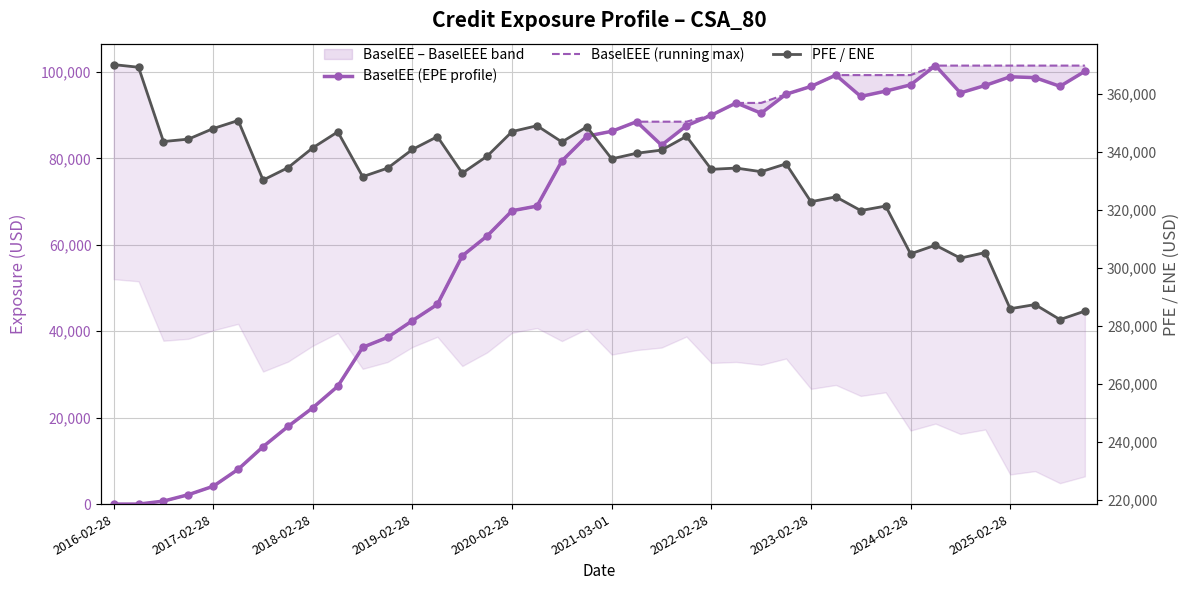

What position from the left is 2017-02-28?

5